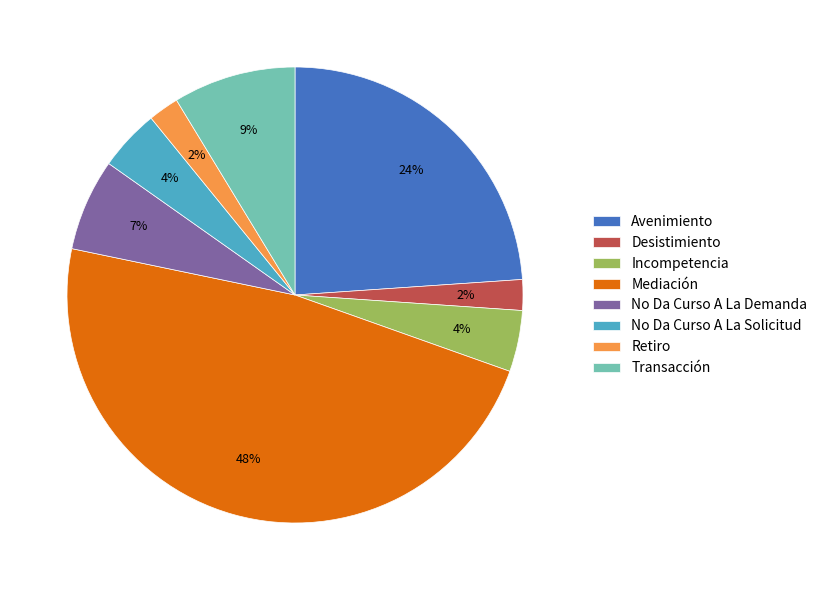

Which has a higher value, Retiro or No Da Curso A La Demanda?

No Da Curso A La Demanda